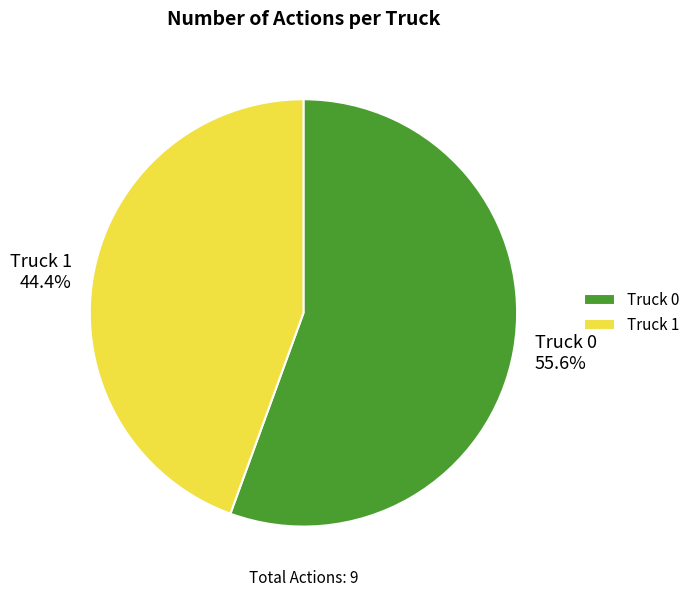

Which has a higher value, Truck 0 or Truck 1?

Truck 0